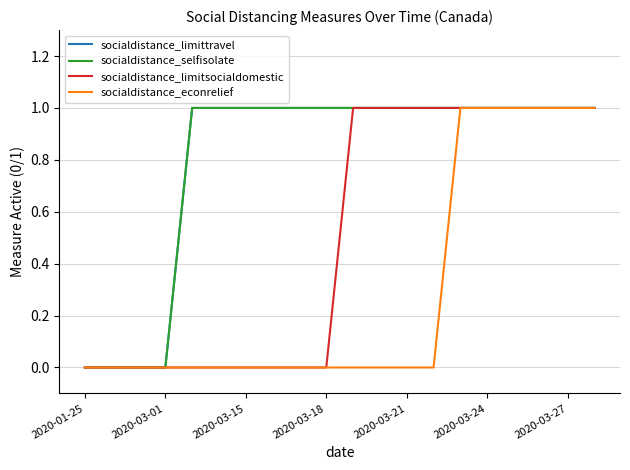

True or false: socialdistance_econrelief and socialdistance_limitsocialdomestic intersect in this chart.

False